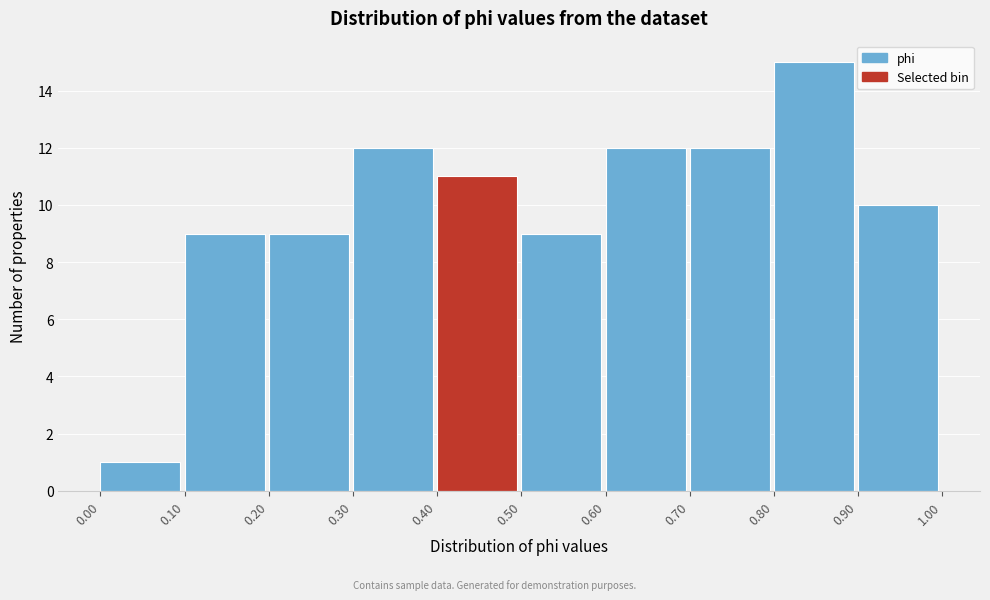

Reading left to right, transcribe this chart: for each bar, give the range it covers on the x-axis and its height. The values are not printed on the chart, so give them approximately, as read against the axis.

0.00 to 0.10: 1
0.10 to 0.20: 9
0.20 to 0.30: 9
0.30 to 0.40: 12
0.40 to 0.50: 11
0.50 to 0.60: 9
0.60 to 0.70: 12
0.70 to 0.80: 12
0.80 to 0.90: 15
0.90 to 1.00: 10